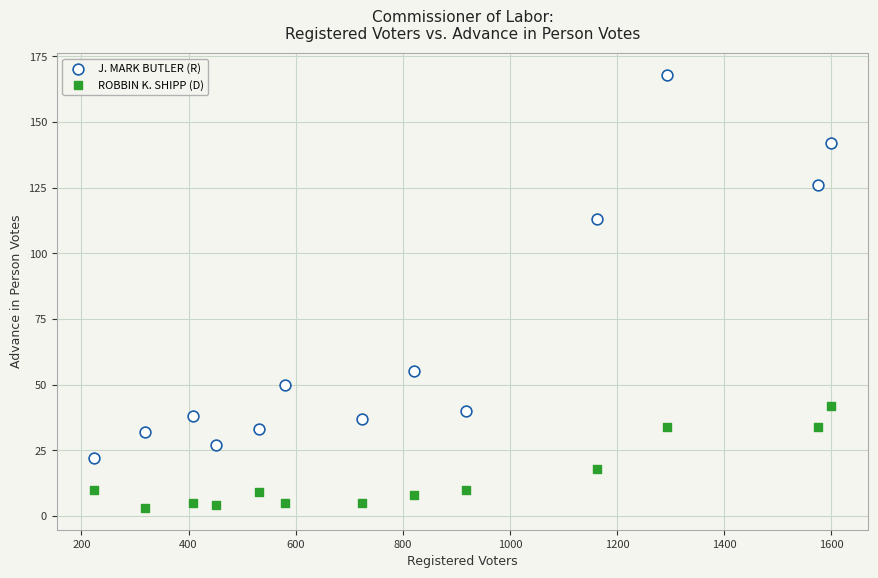

What are all the series names shown in the legend?

J. MARK BUTLER (R), ROBBIN K. SHIPP (D)